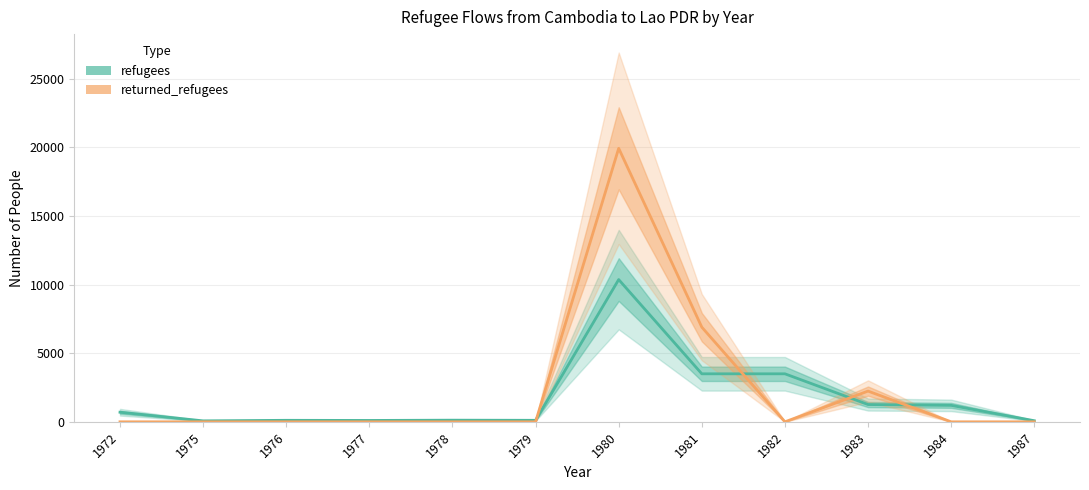

What is the lowest value of the refugees series?

70